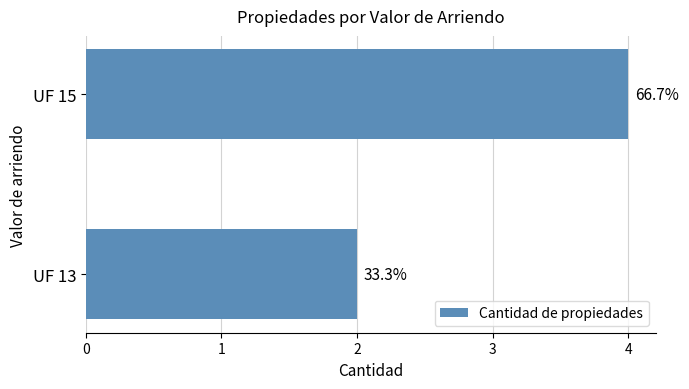

Does the chart contain any negative values?

No